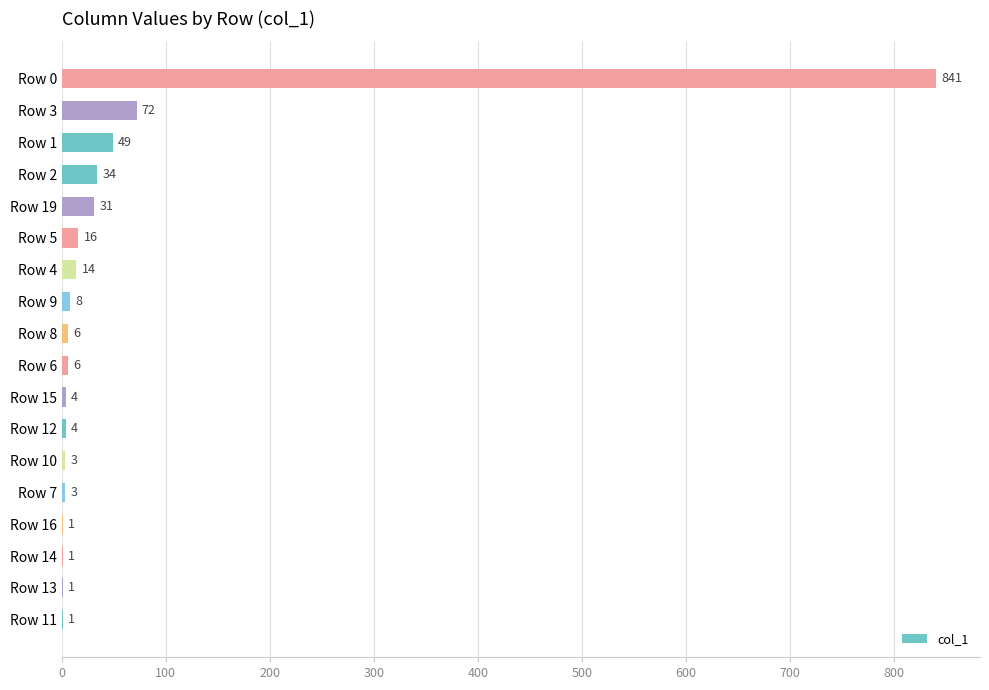

Are the bars horizontal?

Yes